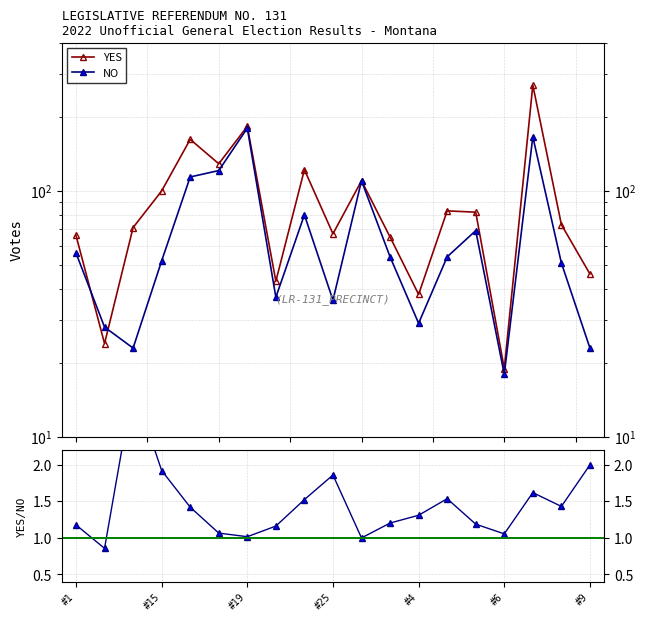

What is the average value of the YES/NO ratio series?

1.4